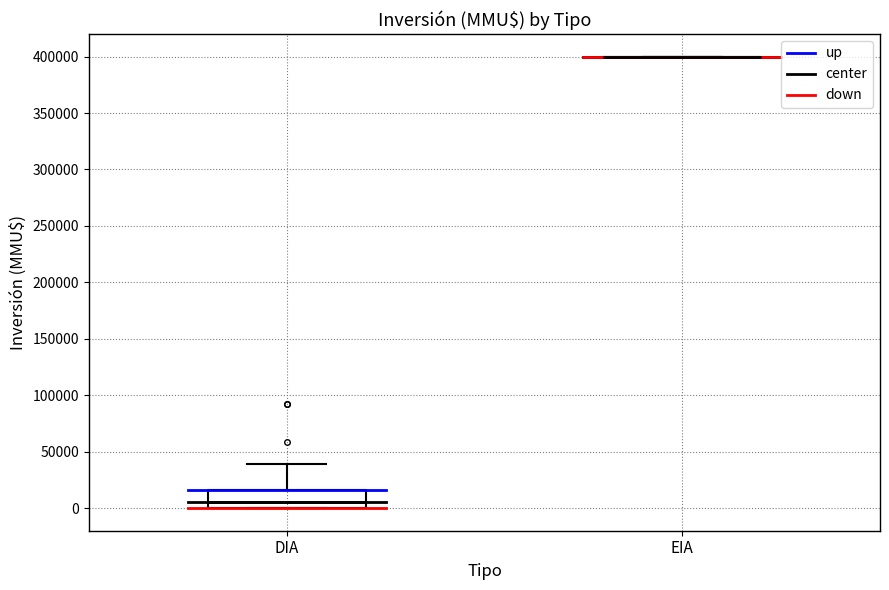

Which box is the tallest, from its lower edge to its upper edge?

DIA